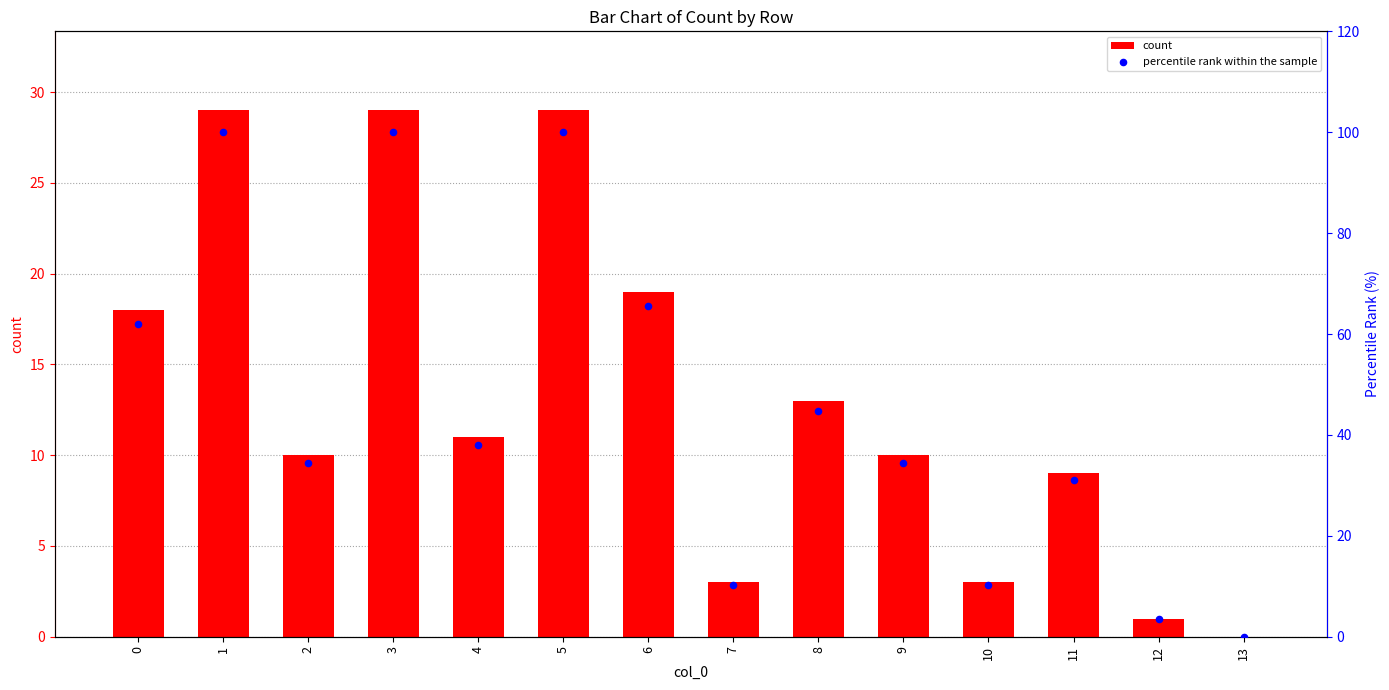

Which series contains the highest Y value?

percentile rank within the sample